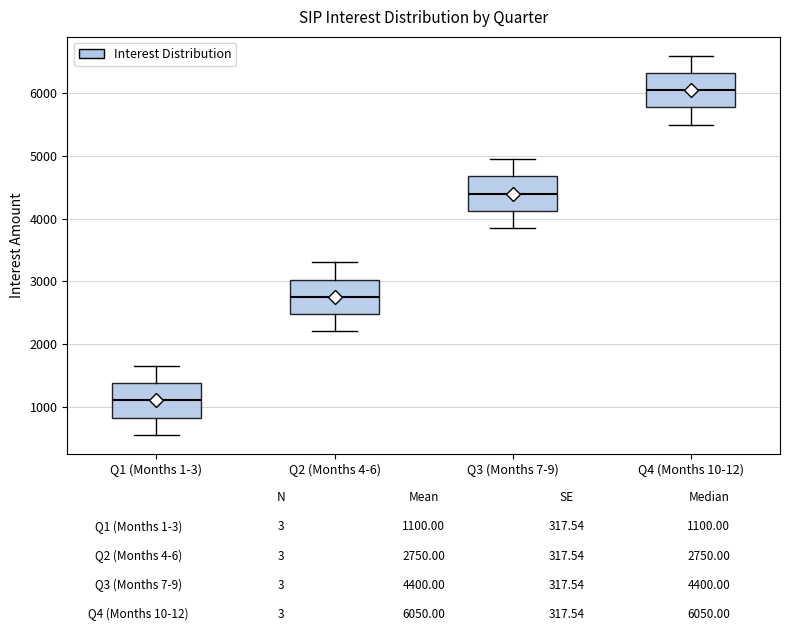

Which box's median line is the highest?

Q4 (Months 10-12)